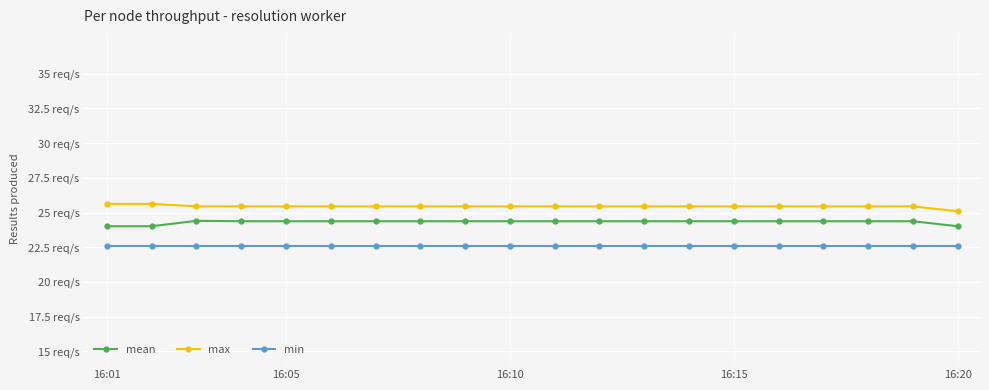

Reading left to right, what are all the values shown in this chart?

mean: 24.0	24.0	24.4	24.4	24.4	24.4	24.4	24.4	24.4	24.4	24.4	24.4	24.4	24.4	24.4	24.4	24.4	24.4	24.4	24.0
max: 25.6	25.6	25.4	25.4	25.4	25.4	25.4	25.4	25.4	25.4	25.4	25.4	25.4	25.4	25.4	25.4	25.4	25.4	25.4	25.1
min: 22.6	22.6	22.6	22.6	22.6	22.6	22.6	22.6	22.6	22.6	22.6	22.6	22.6	22.6	22.6	22.6	22.6	22.6	22.6	22.6